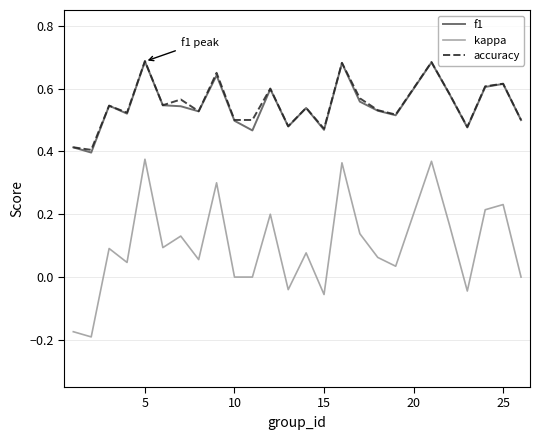

Which series has the largest range (max minus min)?

kappa